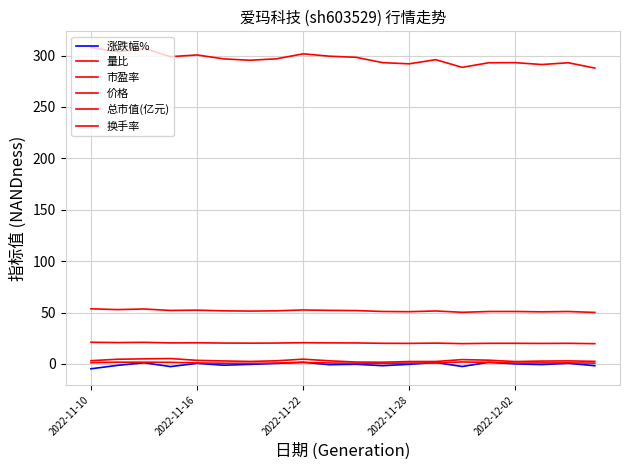

Does the chart display data point markers on the line(s)?

No